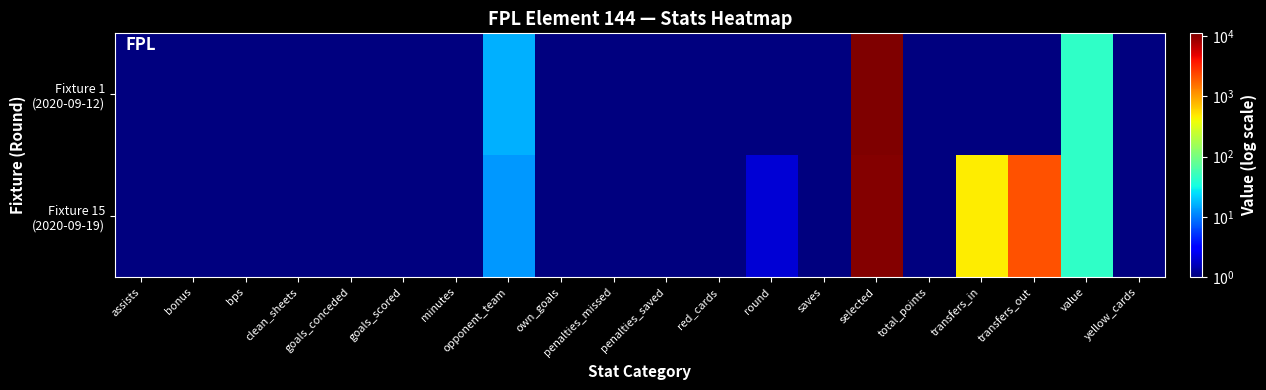

Which series has the widest spread of values?

Fixture 1 (2020-09-12)